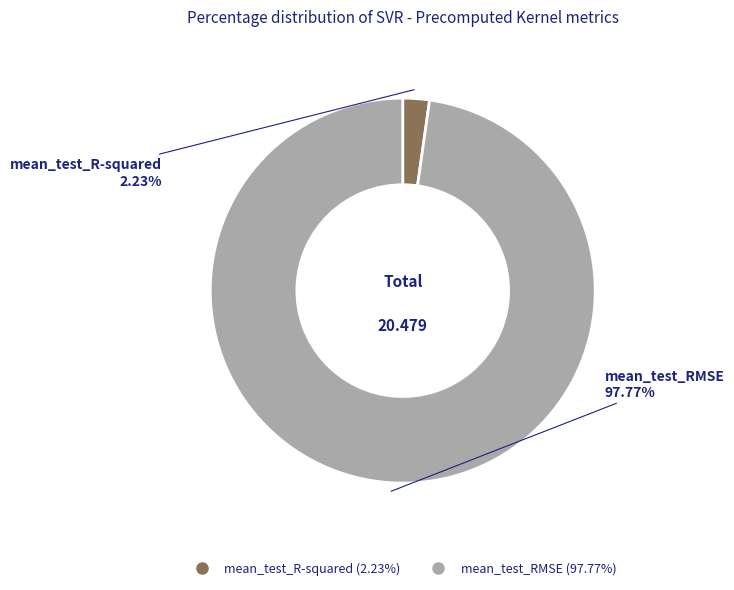

True or false: mean_test_R-squared accounts for 2% of the total.

True